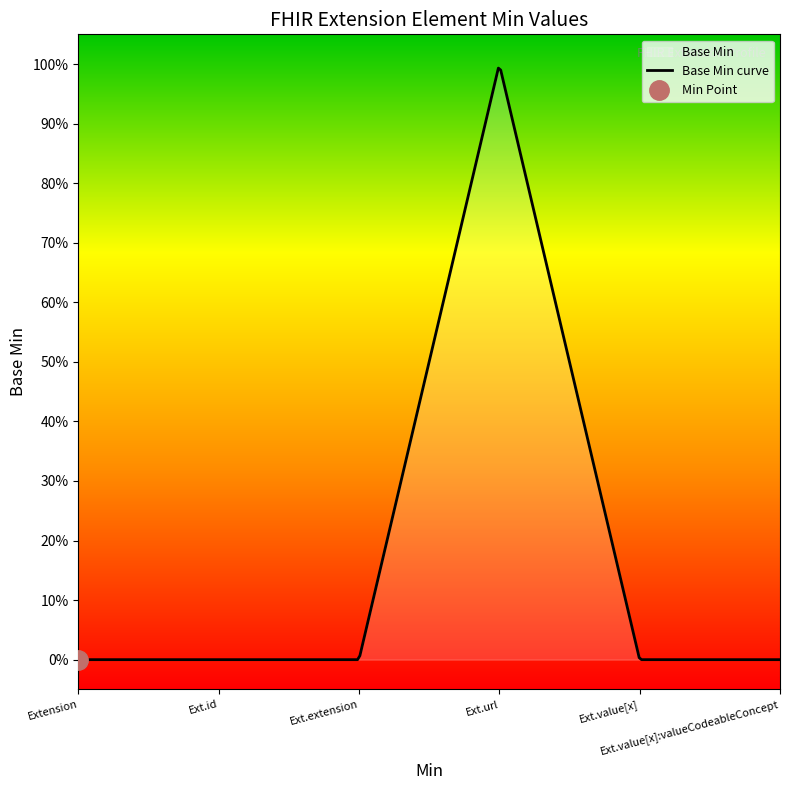

Is it true that the value at Extension.extension is 1?

False